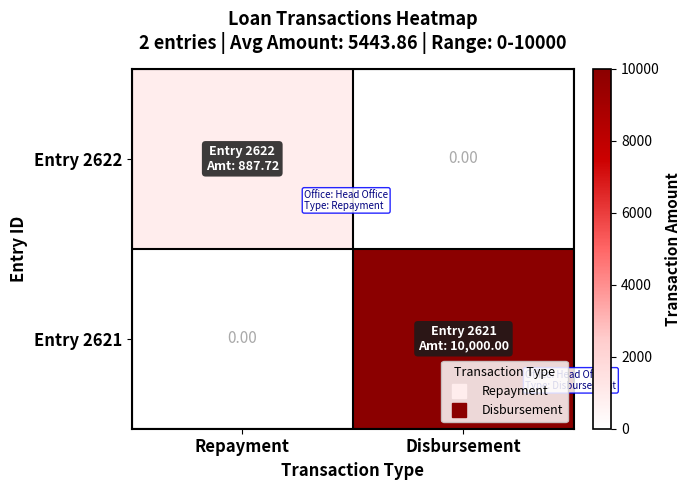

How many data points in Entry 2622 are above 887?

1